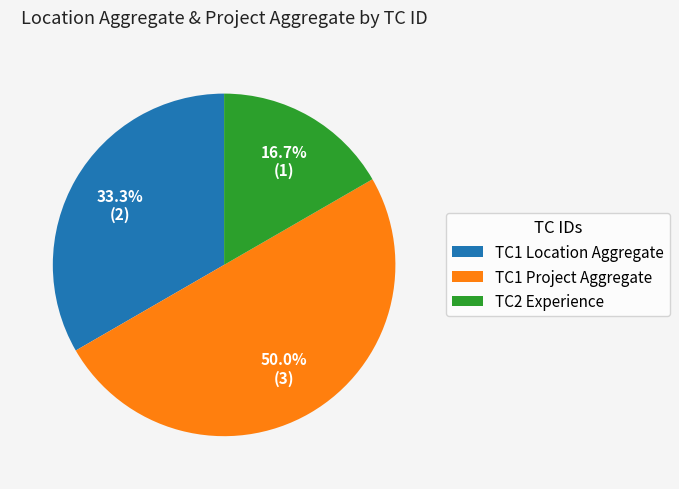

What is the total percentage of TC2 Experience and TC1 Location Aggregate?

50.0%